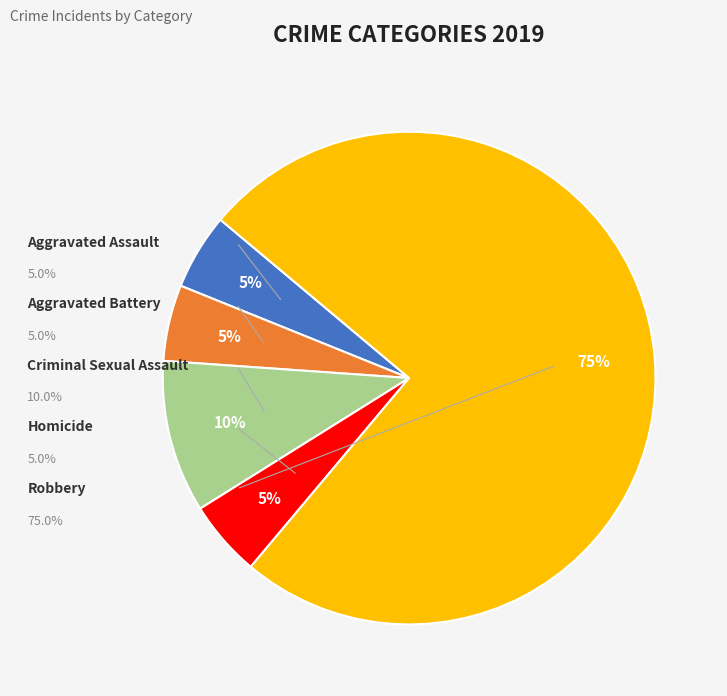

How many segments does this pie chart have?

5